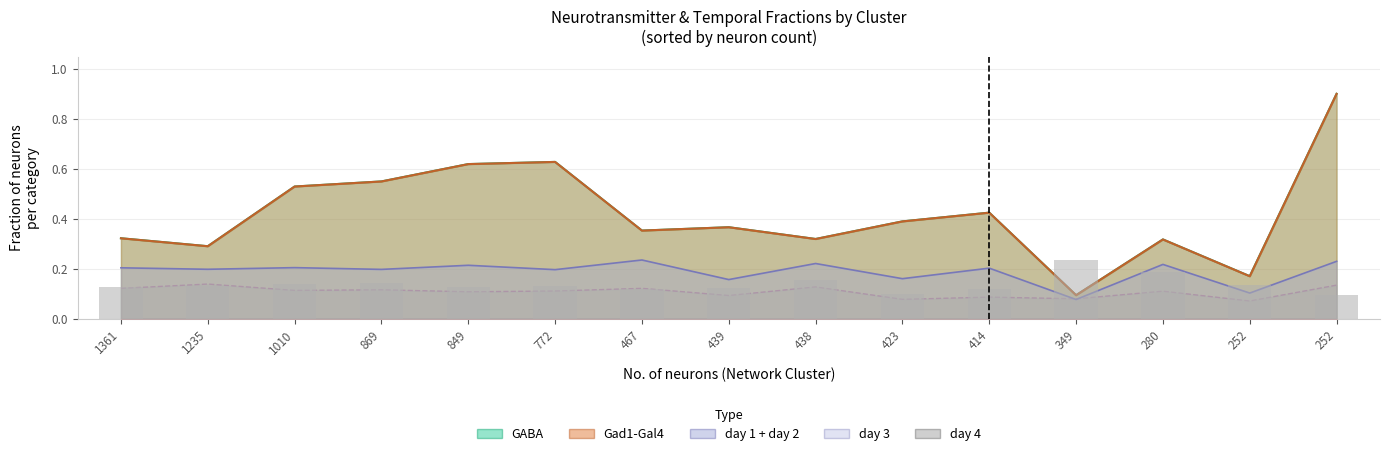

What is the average value?

0.1